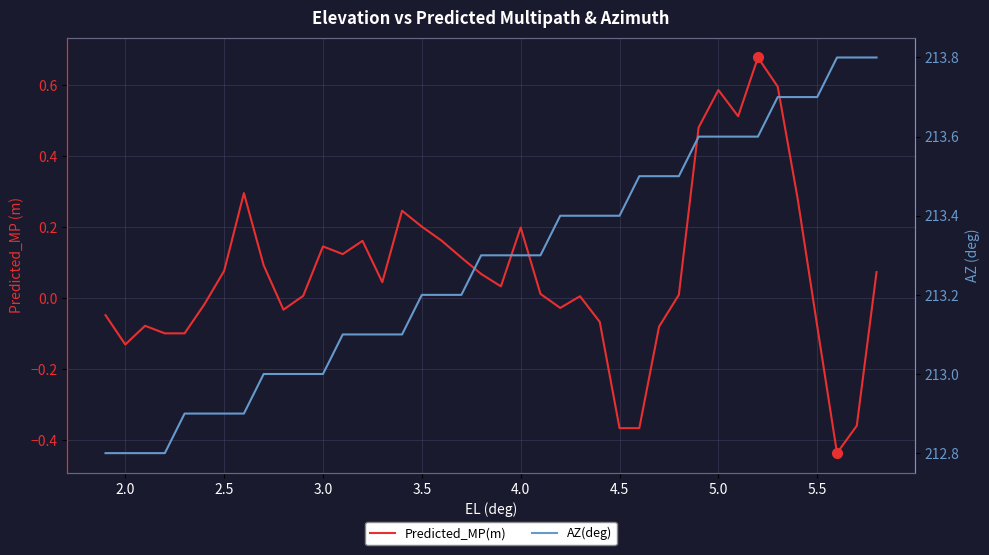

Rank the series by their maximum value, from lowest to highest.

Predicted_MP(m), AZ(deg)